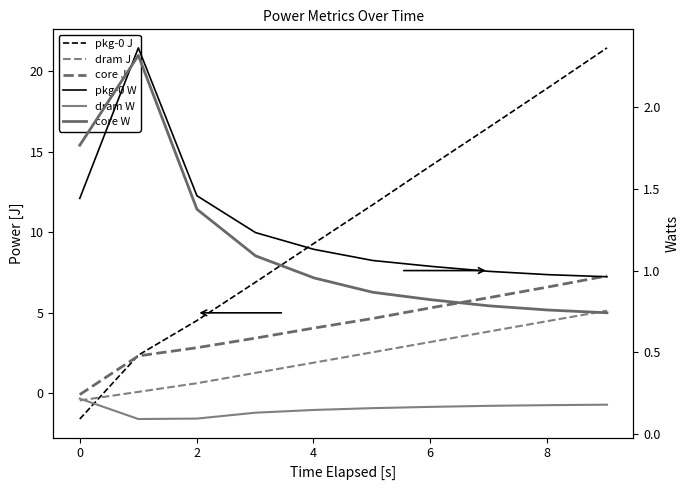

True or false: core W and core J intersect in this chart.

True